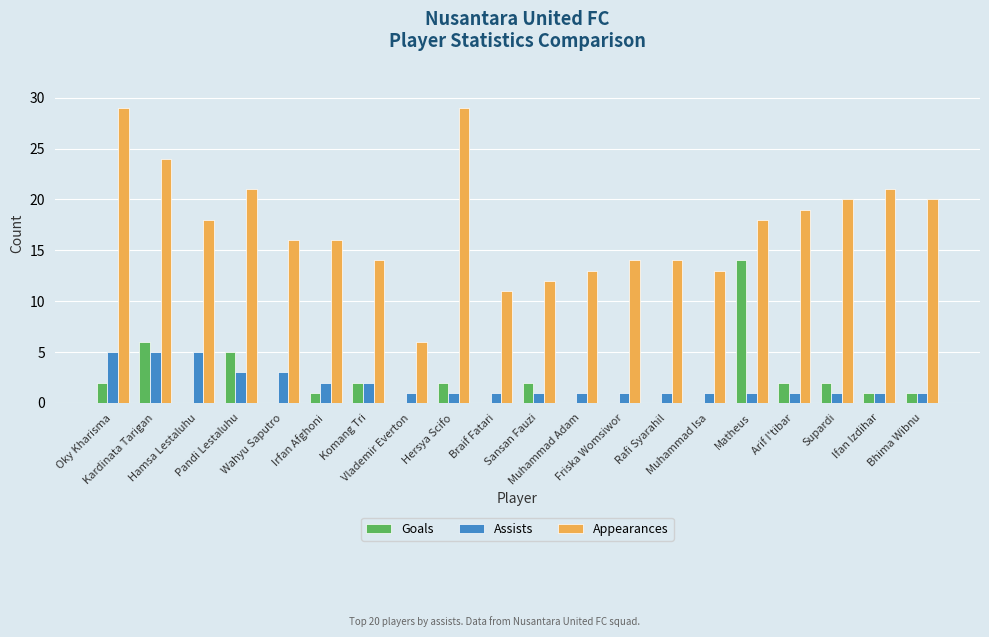

Reading right to left, transcribe all the data shown in this chart.

Goals: Bhima Wibnu=1	Ifan Izdihar=1	Supardi=2	Arif I'tibar=2	Matheus=14	Muhammad Isa=0	Rafi Syarahil=0	Friska Womsiwor=0	Muhammad Adam=0	Sansan Fauzi=2	Braif Fatari=0	Hersya Scifo=2	Vlademir Everton=0	Komang Tri=2	Irfan Afghoni=1	Wahyu Saputro=0	Pandi Lestaluhu=5	Hamsa Lestaluhu=0	Kardinata Tarigan=6	Oky Kharisma=2
Assists: Bhima Wibnu=1	Ifan Izdihar=1	Supardi=1	Arif I'tibar=1	Matheus=1	Muhammad Isa=1	Rafi Syarahil=1	Friska Womsiwor=1	Muhammad Adam=1	Sansan Fauzi=1	Braif Fatari=1	Hersya Scifo=1	Vlademir Everton=1	Komang Tri=2	Irfan Afghoni=2	Wahyu Saputro=3	Pandi Lestaluhu=3	Hamsa Lestaluhu=5	Kardinata Tarigan=5	Oky Kharisma=5
Appearances: Bhima Wibnu=20	Ifan Izdihar=21	Supardi=20	Arif I'tibar=19	Matheus=18	Muhammad Isa=13	Rafi Syarahil=14	Friska Womsiwor=14	Muhammad Adam=13	Sansan Fauzi=12	Braif Fatari=11	Hersya Scifo=29	Vlademir Everton=6	Komang Tri=14	Irfan Afghoni=16	Wahyu Saputro=16	Pandi Lestaluhu=21	Hamsa Lestaluhu=18	Kardinata Tarigan=24	Oky Kharisma=29